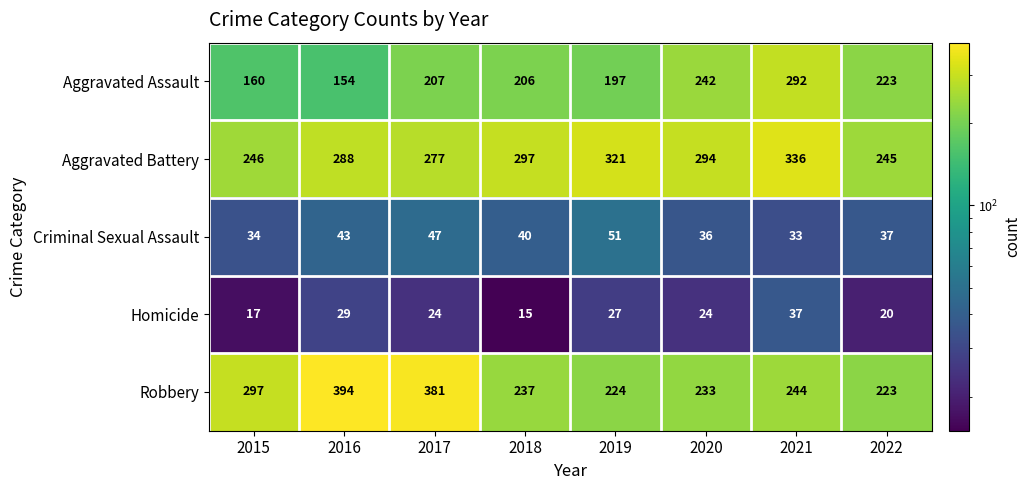

How many categories are shown in the chart?

8